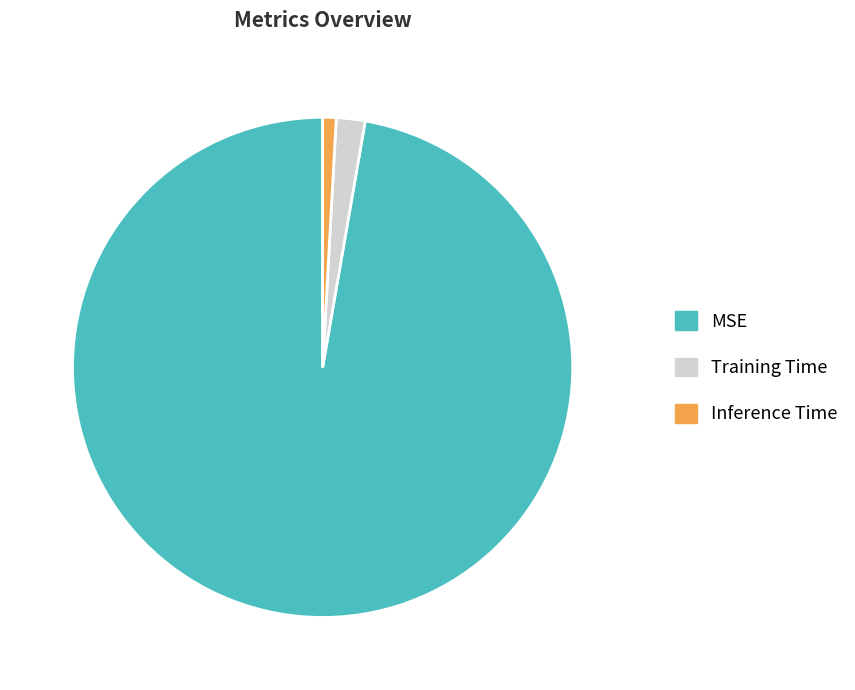

Which category has the smallest portion of the pie?

Inference Time